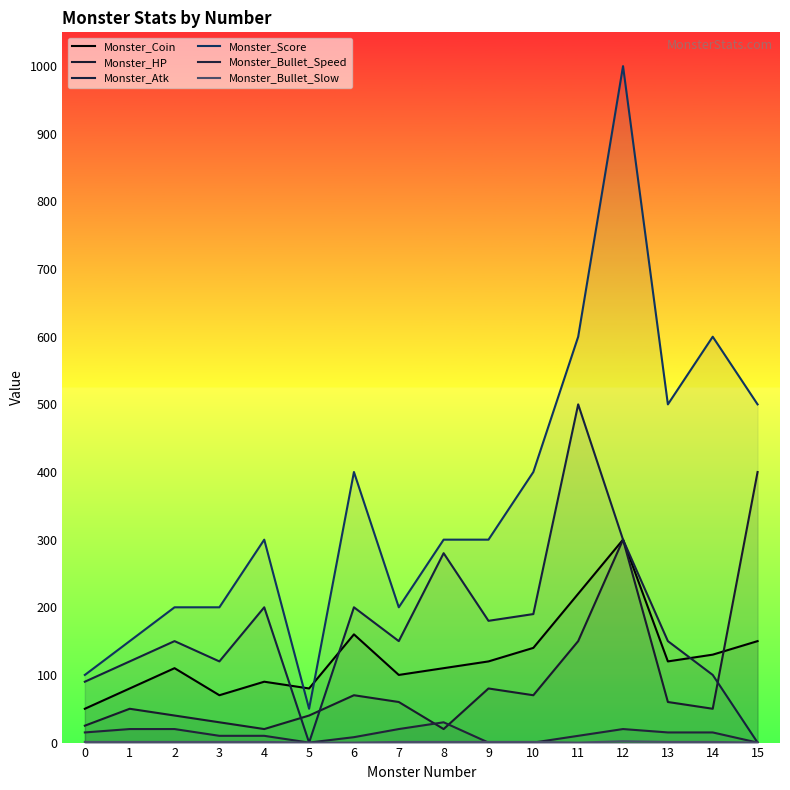

What is the difference between the highest and lowest values at 0?

99